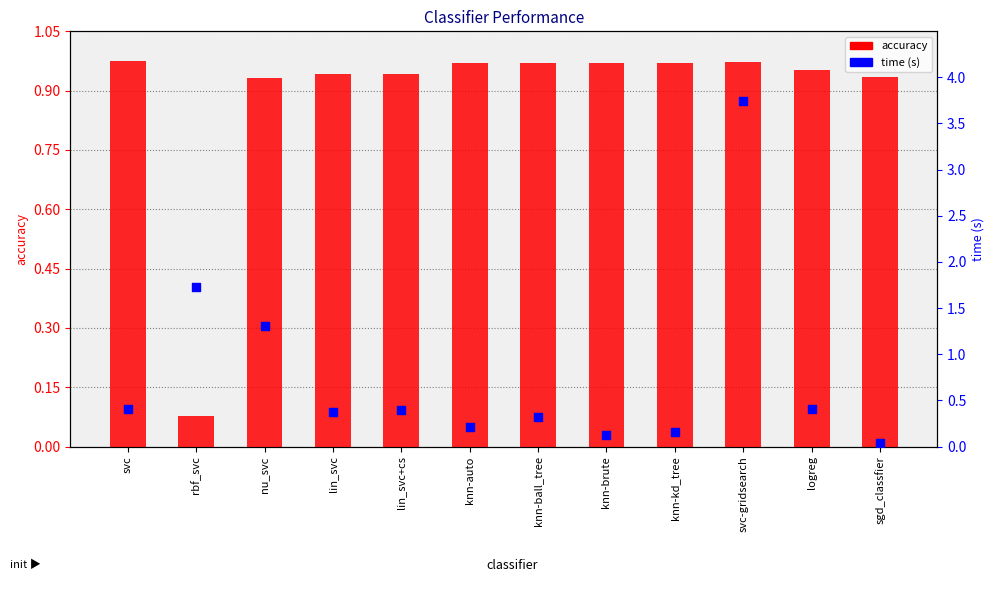

Which series reaches the minimum Y coordinate?

time